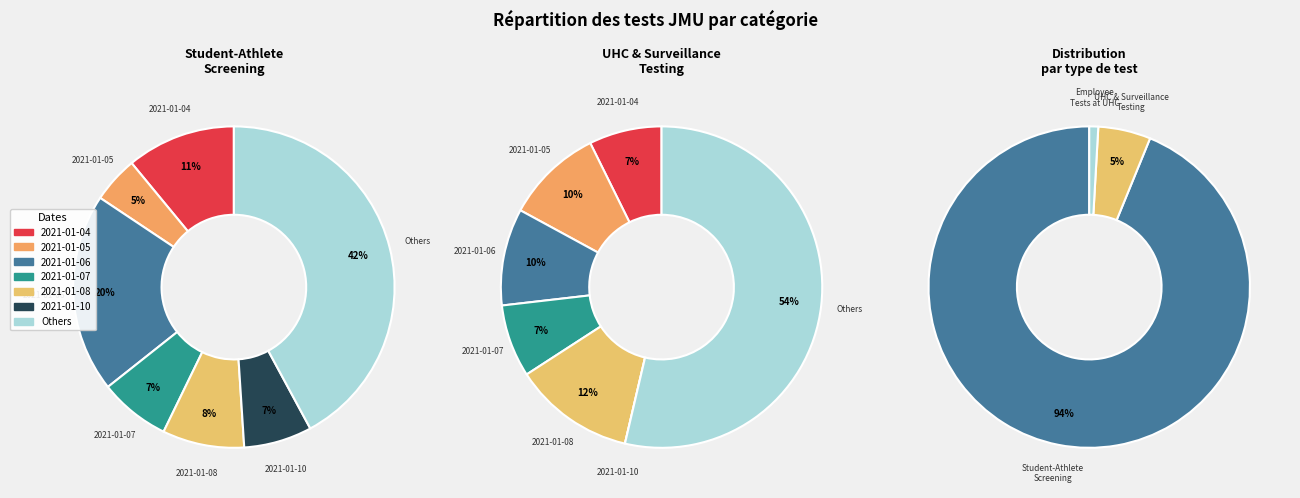

What percentage do 2021-01-06 and 2021-01-13 together represent?

23.9%